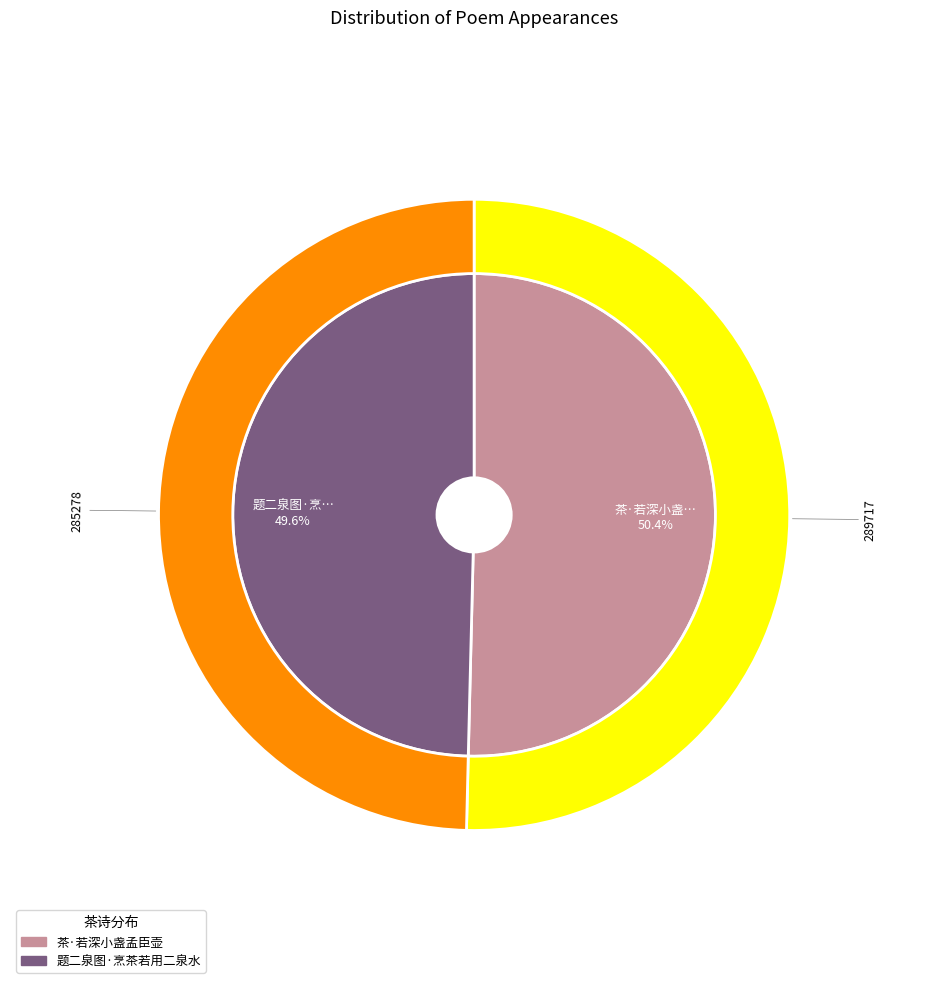

To the nearest percent, what percentage of the pie is 茶·若深小盏孟臣壶?

50%